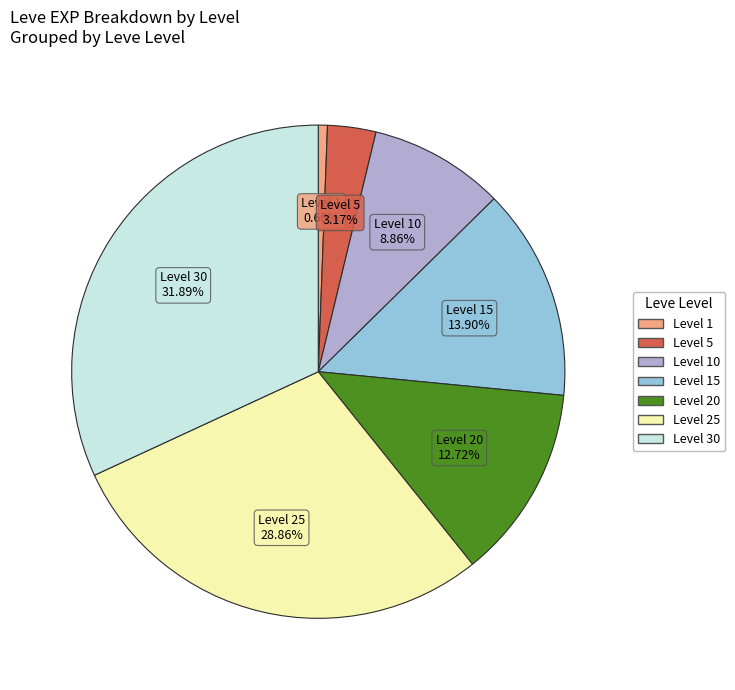

Is there any slice that represents more than half of the pie?

No